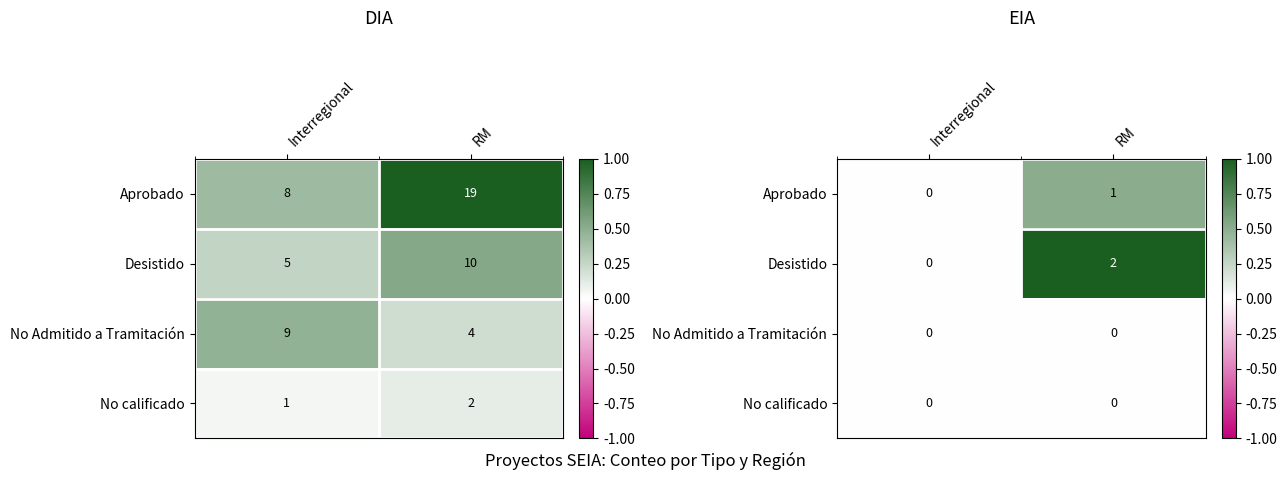

Is it true that Aprobado equals 0.0 at Interregional?

True